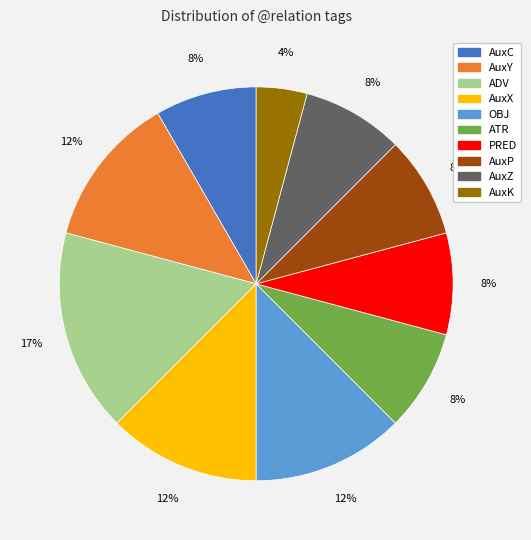

Does AuxC account for over 50% of the chart?

No